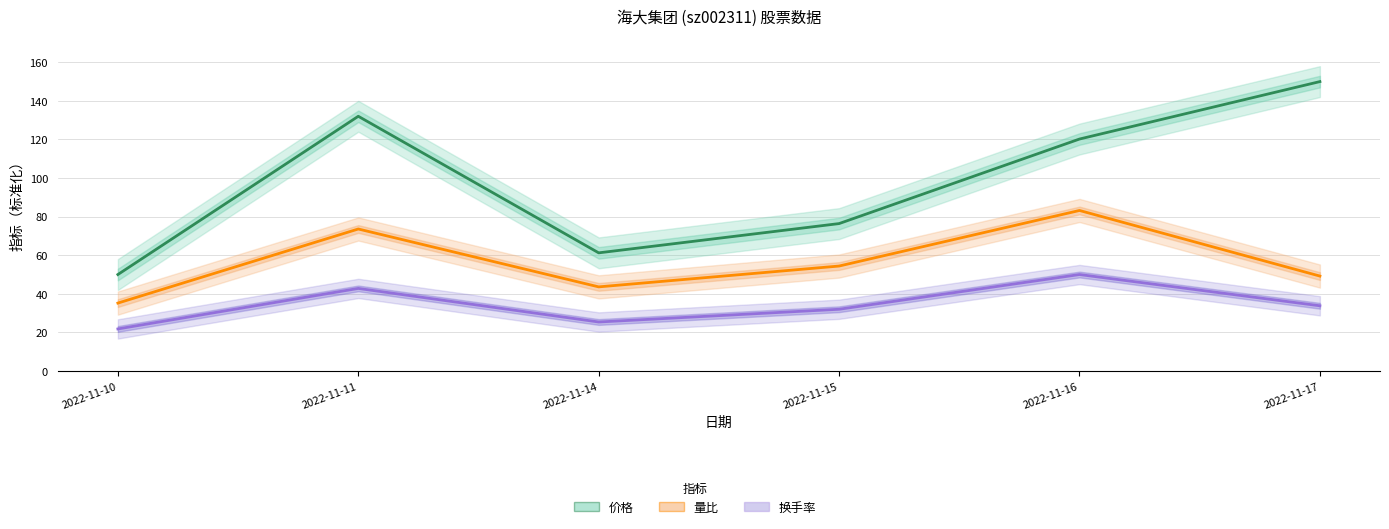

What is the difference between the maximum and minimum values in the 价格 series?

100.0